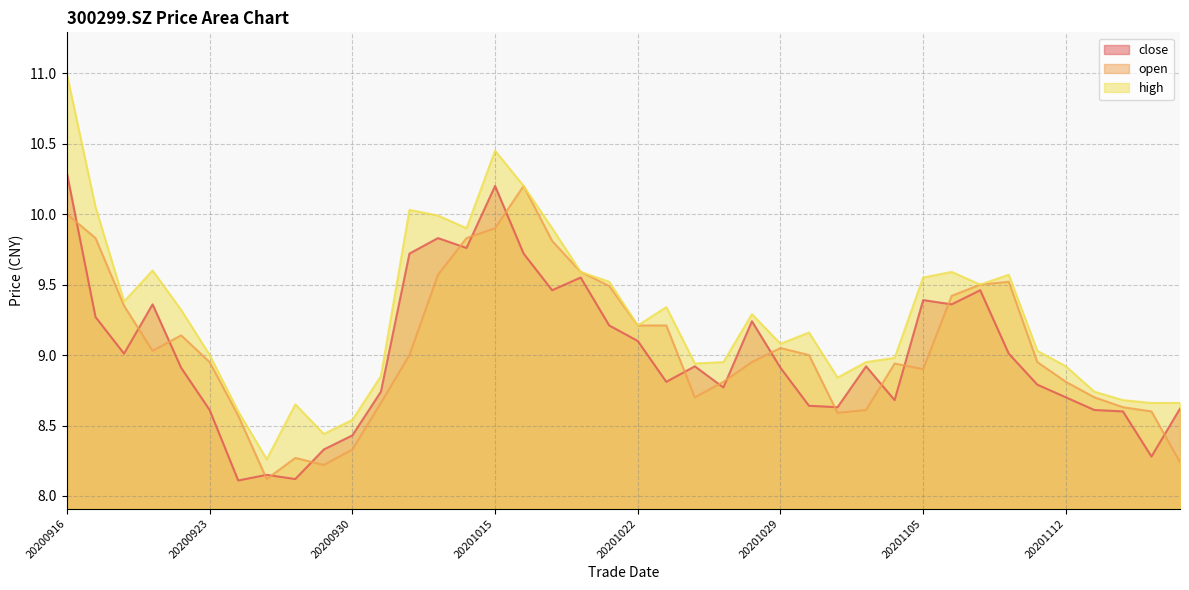

What is the difference between the maximum and minimum values in the open series?

2.1